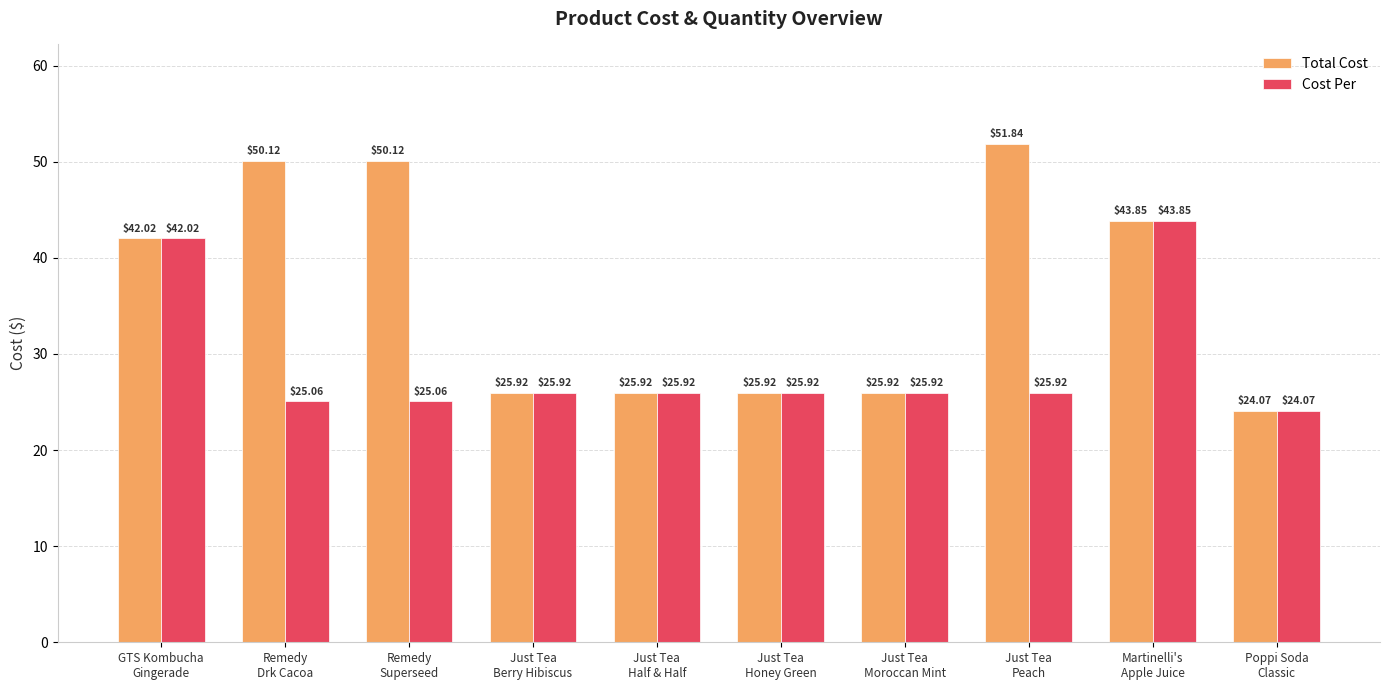

Which series has the largest total across all categories?

Total Cost